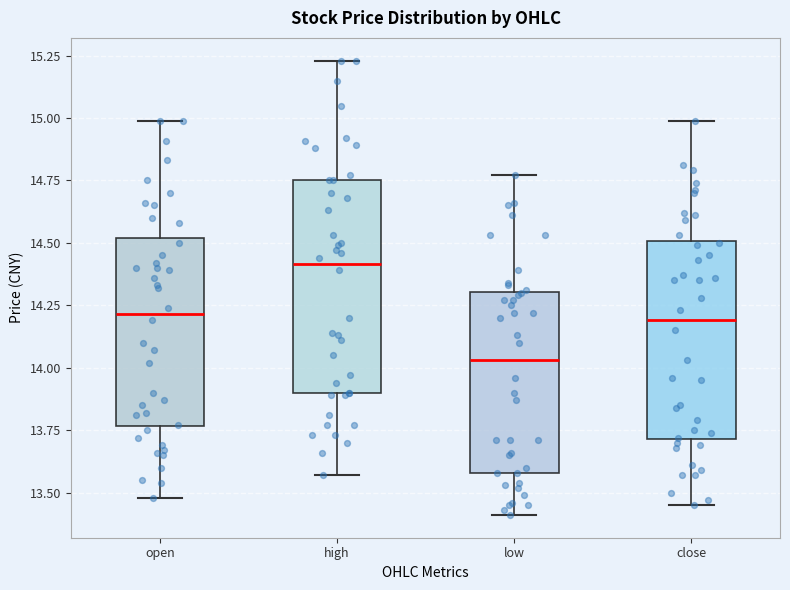

Reading left to right, read every box against the y-axis: the position of its median line, the range the box covers, and the ends of its whiskers. The values are not printed on the chart, so give them approximately, as read against the axis.

open: median 14.20, box 13.75 to 14.50, whiskers 13.50 to 15.00
high: median 14.40, box 13.90 to 14.75, whiskers 13.55 to 15.25
low: median 14.05, box 13.60 to 14.30, whiskers 13.40 to 14.75
close: median 14.20, box 13.70 to 14.50, whiskers 13.45 to 15.00